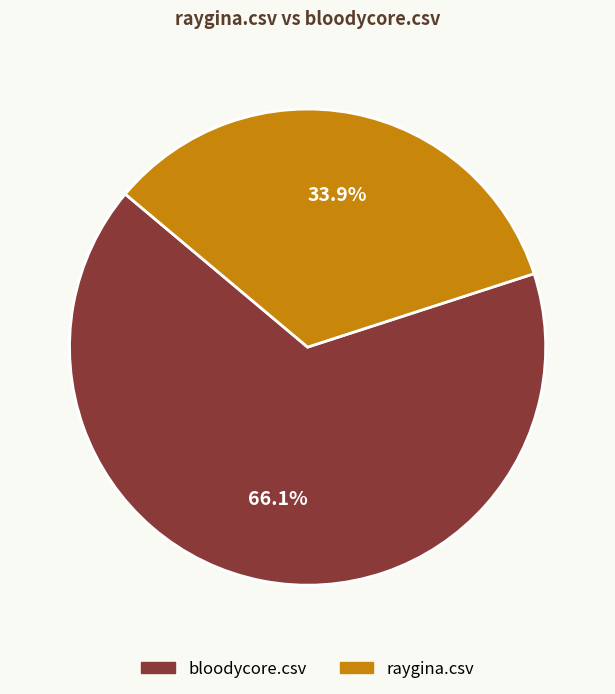

To the nearest percent, what is the difference between the largest and smallest slice percentages?

32%